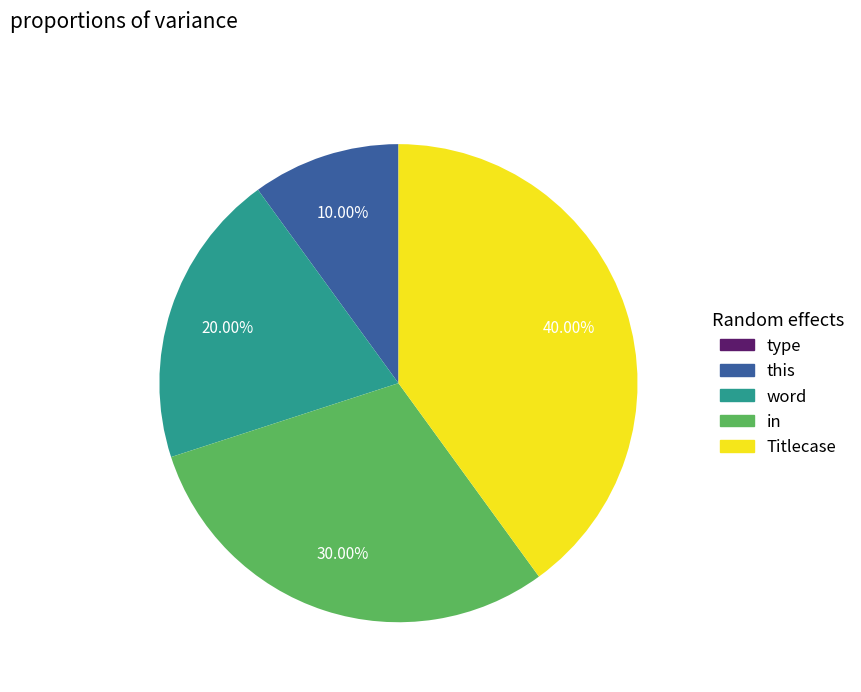

To the nearest percent, what portion does word represent?

20%